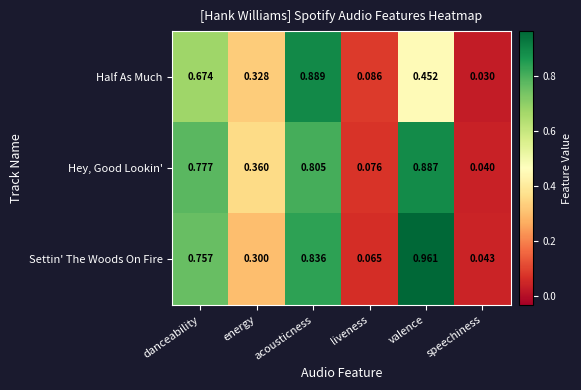

Which series has the largest total across all categories?

Settin' The Woods On Fire